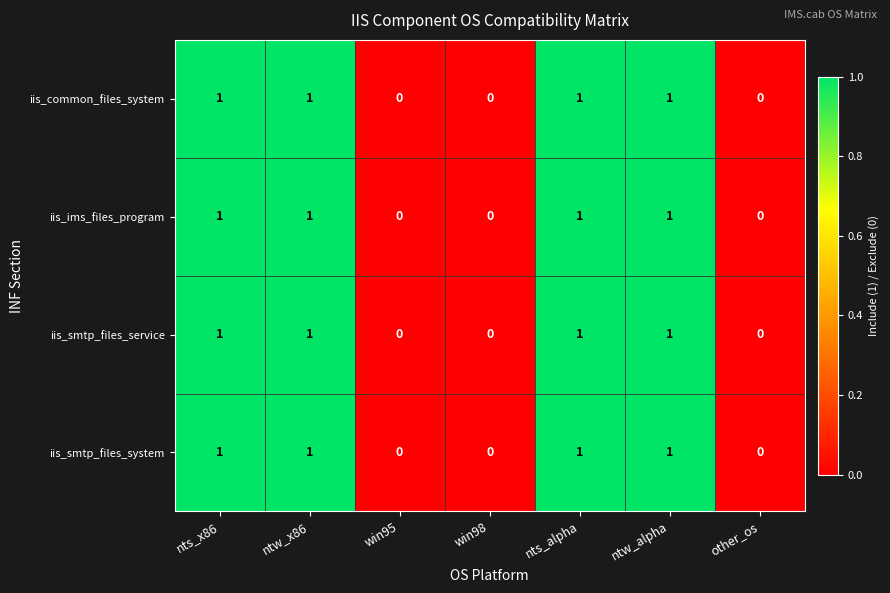

The iis_smtp_files_system series shows 1 at ntw_x86. True or false?

True